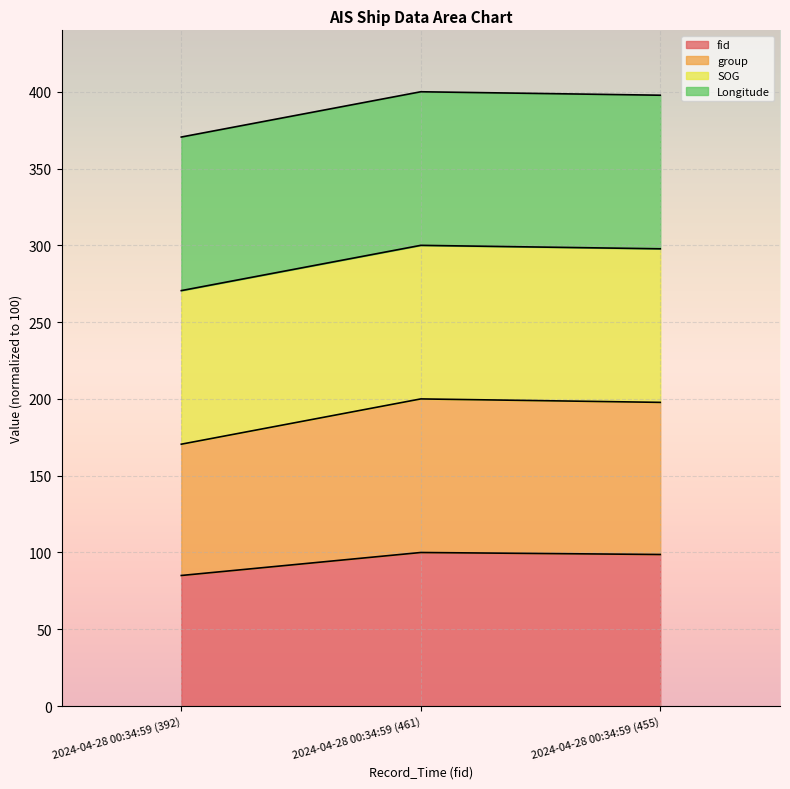

What is the label of the 3rd point from the right?

2024-04-28 00:34:59 (392)